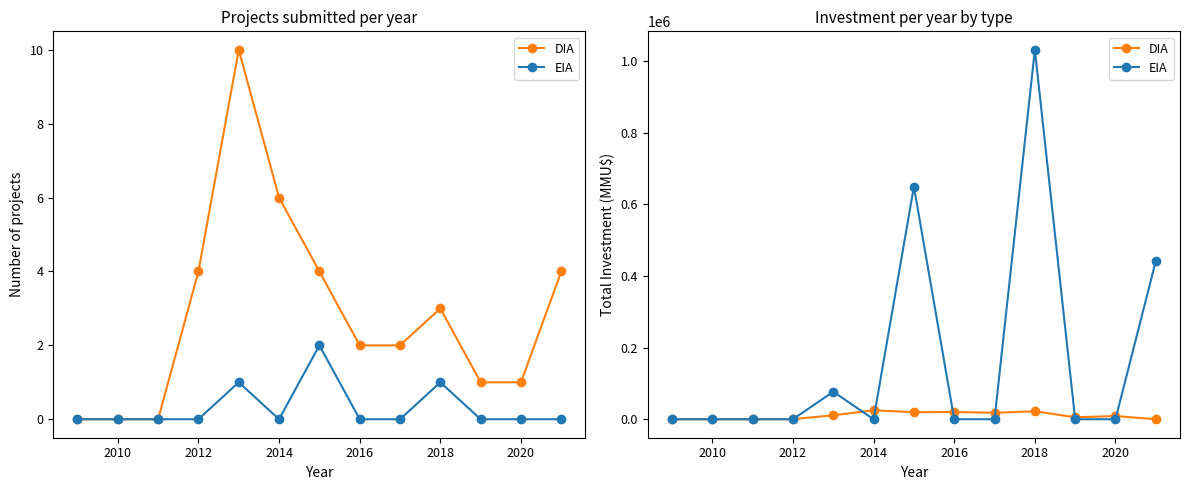

How many lines are shown in the chart?

2